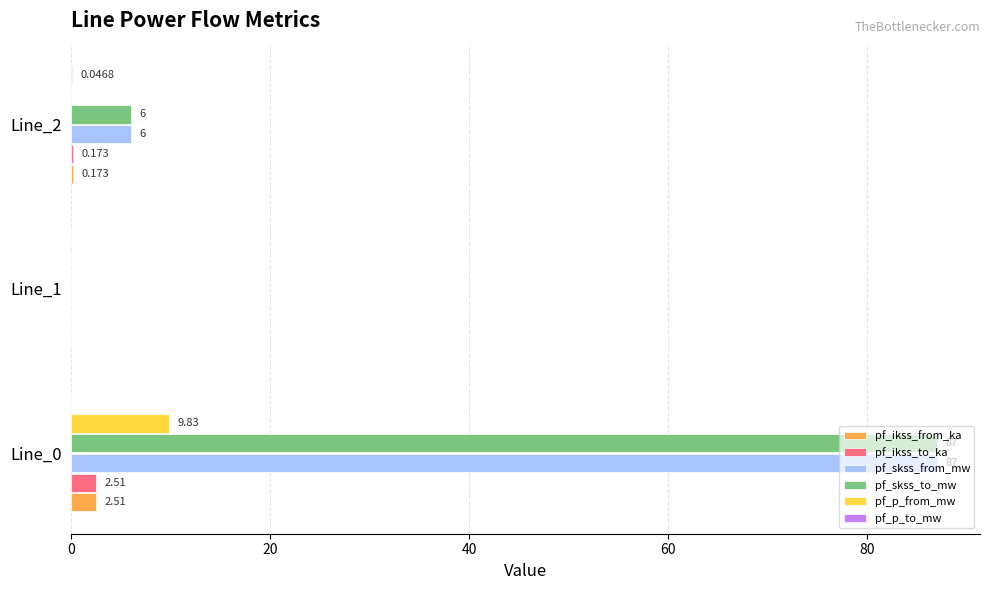

How many categories are shown in the chart?

3